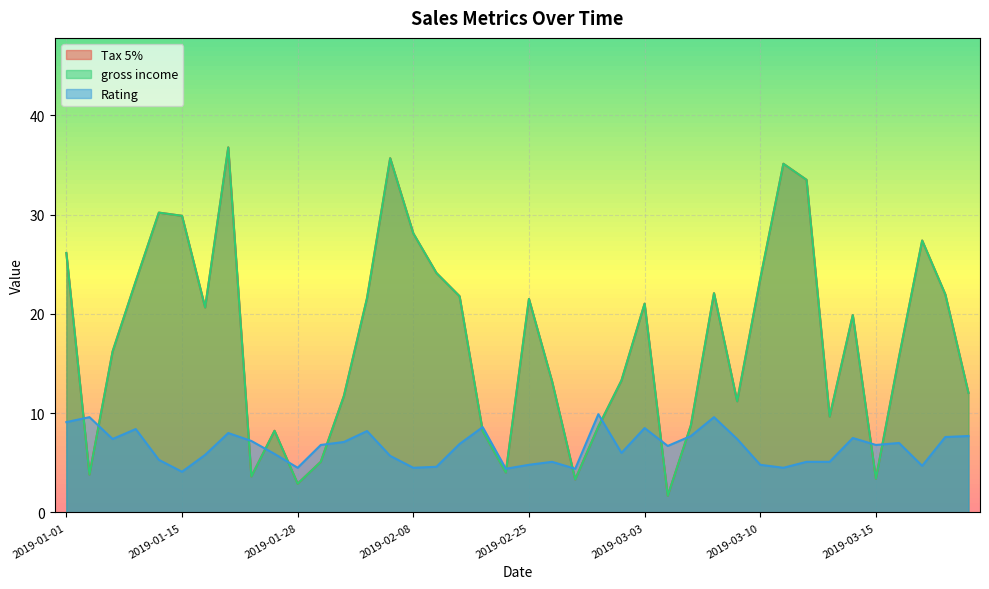

Which series has the largest total across all categories?

Tax 5%